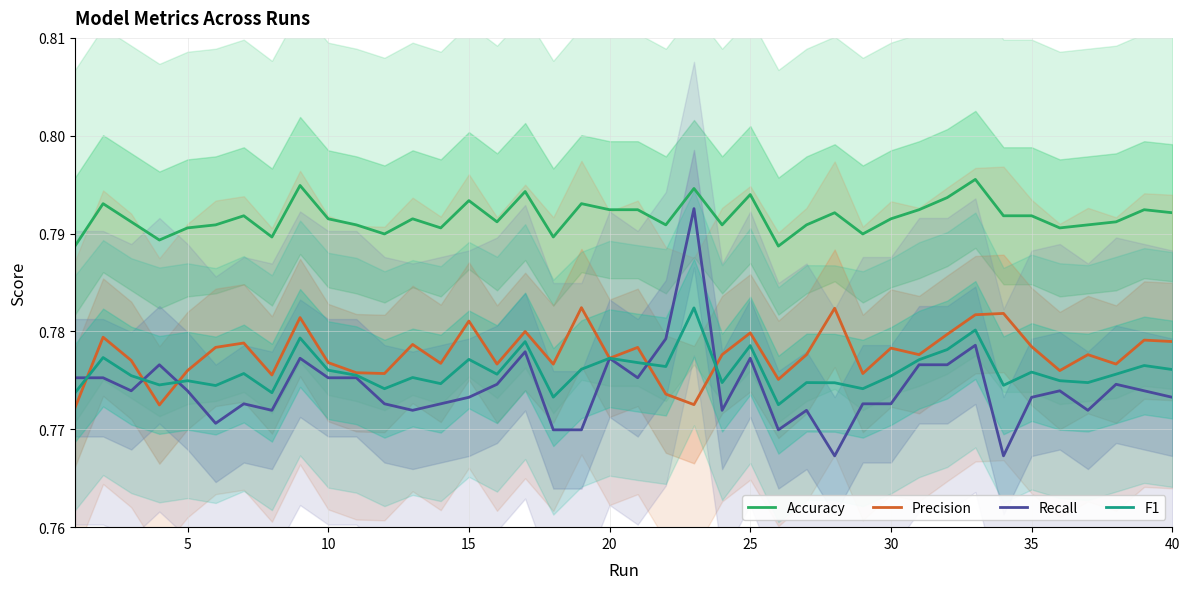

True or false: F1 has a value of 1.1 at 15.

False